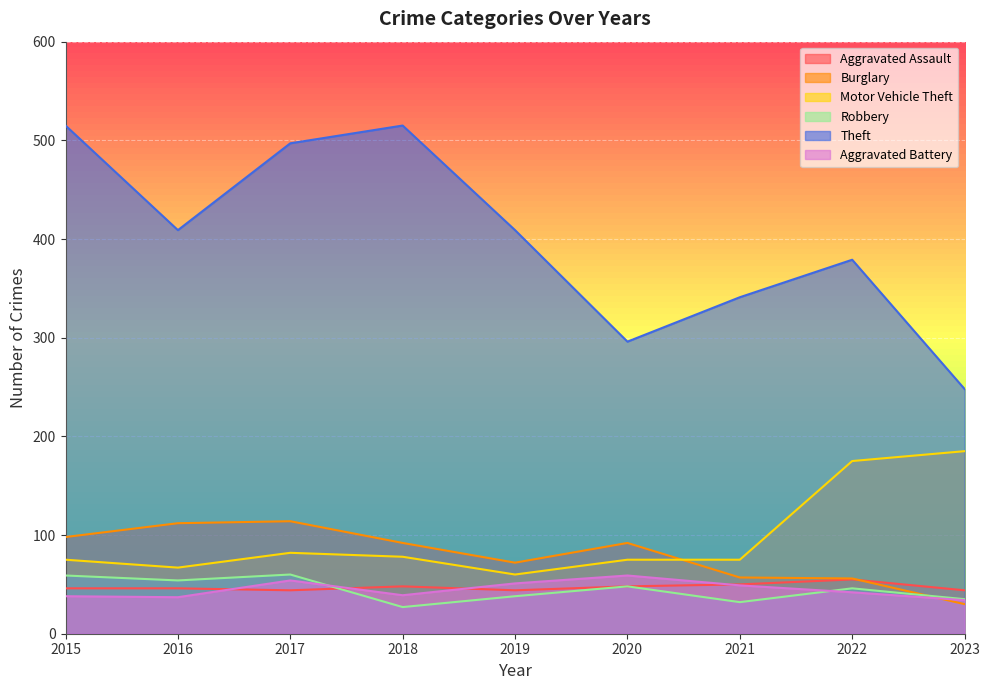

How many lines are shown in the chart?

6